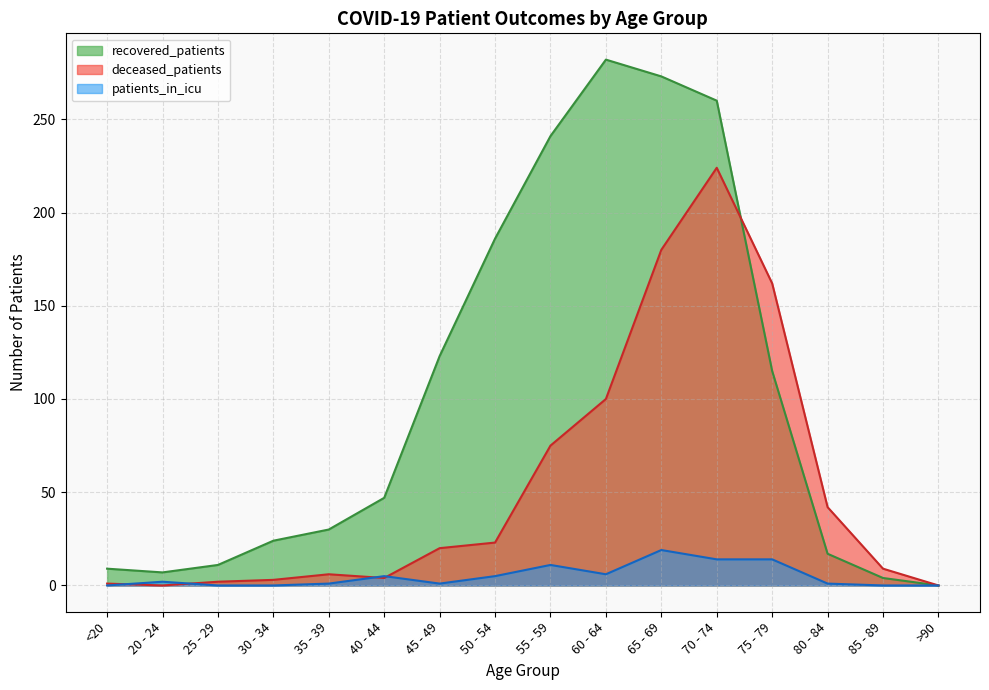

Where do recovered_patients and deceased_patients first cross each other?

70 - 74 and 75 - 79